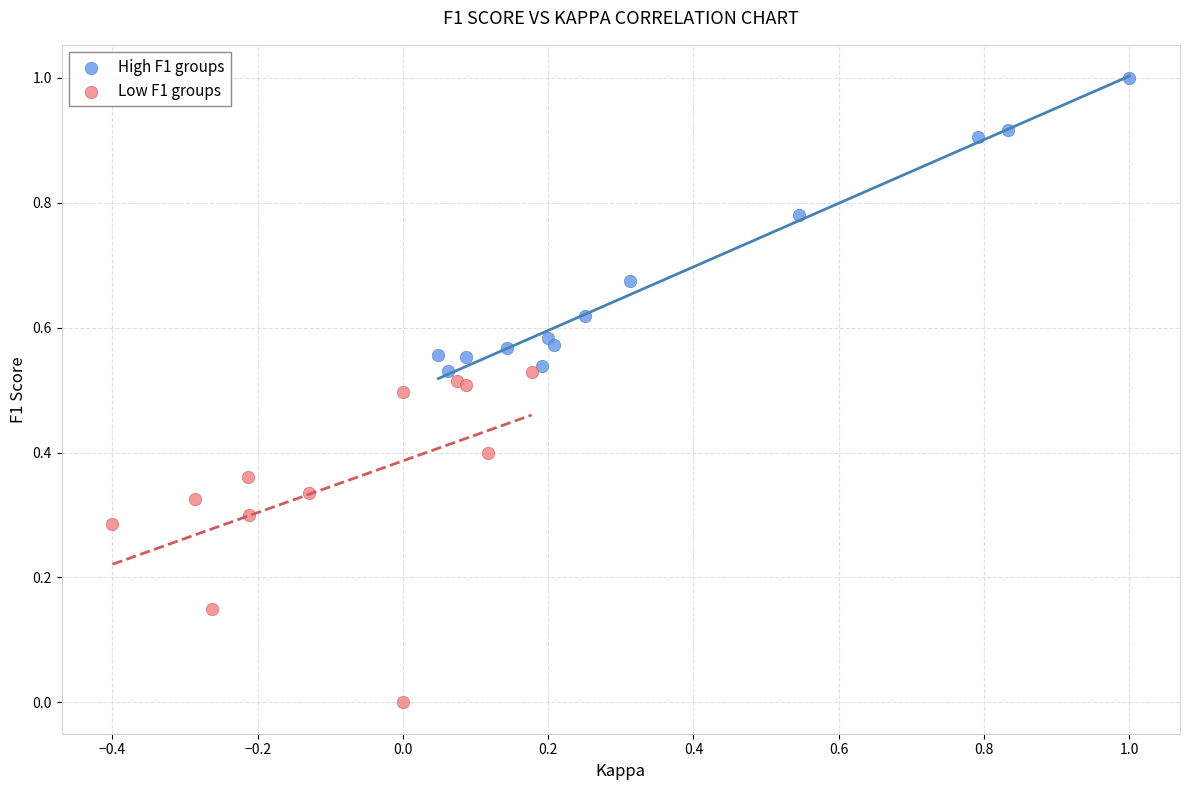

Which series reaches the minimum Y coordinate?

Low F1 groups